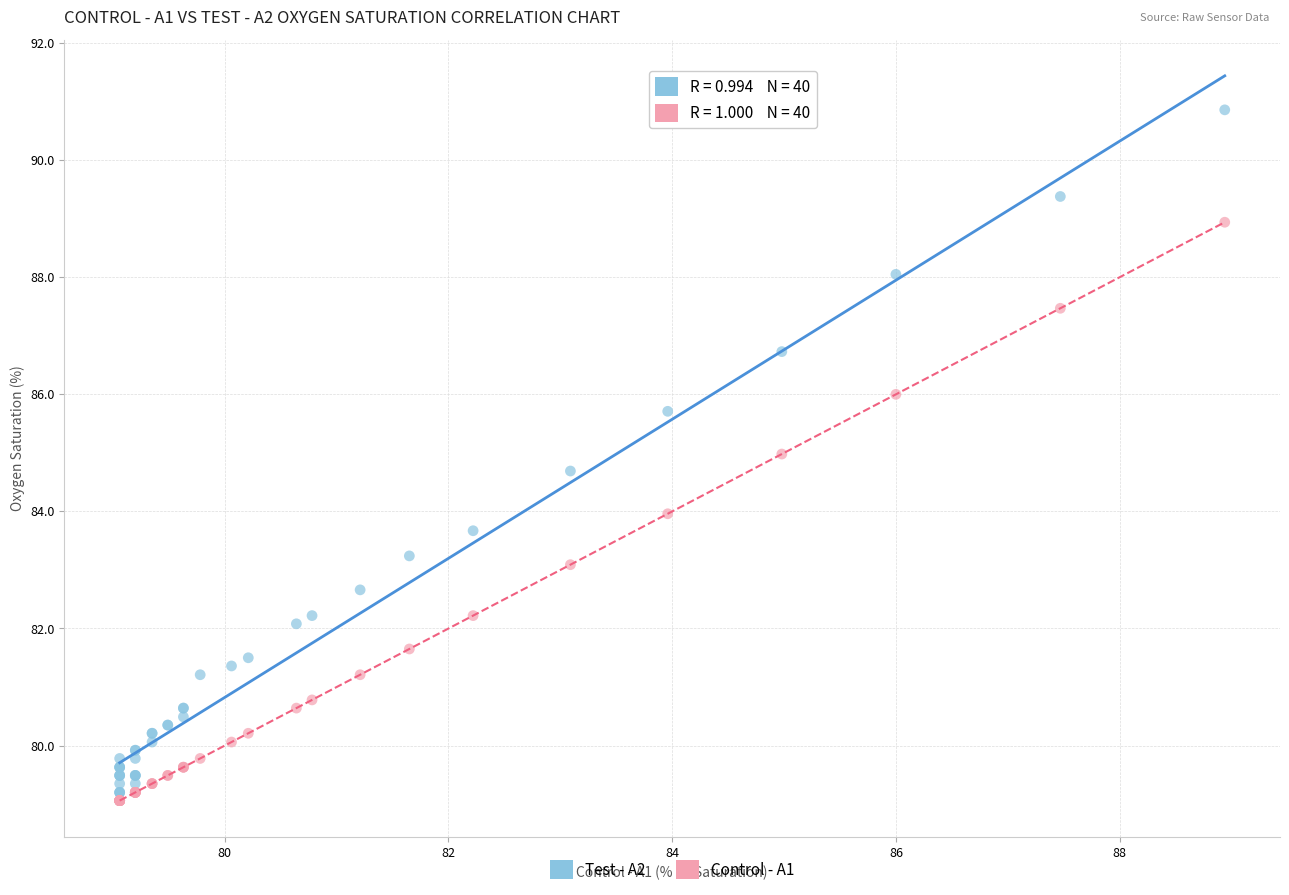

What are all the series names shown in the legend?

Test - A2, Control - A1